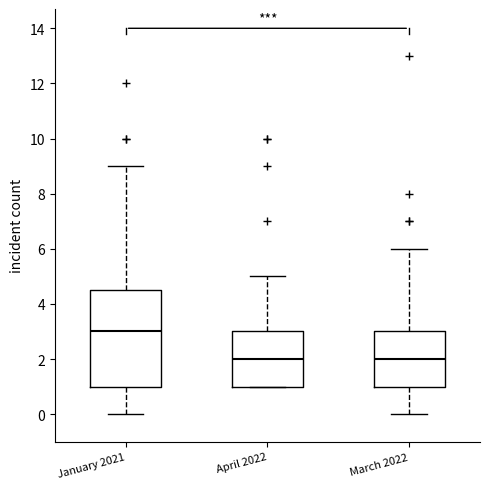

Reading left to right, transcribe this box plot: for each box, give where its median line is, the range the box spans, and where its two whiskers end, as read against the y-axis. The values are not printed on the chart, so give them approximately, as read against the axis.

January 2021: median 3.0, box 1.0 to 4.6, whiskers 0.0 to 9.0
April 2022: median 2.0, box 1.0 to 3.0, whiskers 1.0 to 5.0
March 2022: median 2.0, box 1.0 to 3.0, whiskers 0.0 to 6.0